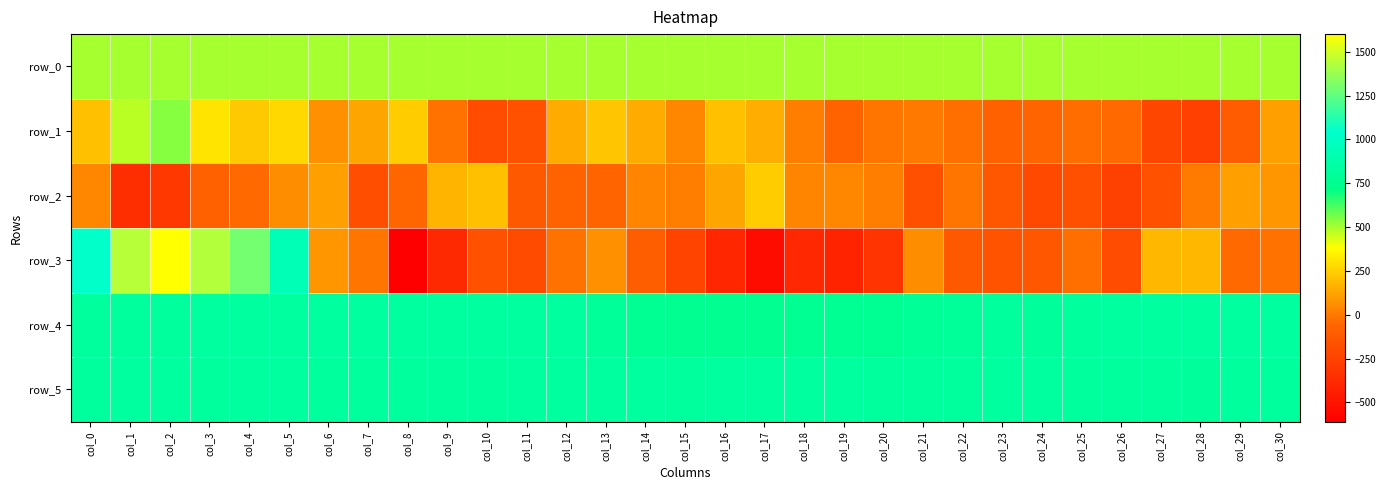

Where is row_5 nearest to the value 822?

col_8